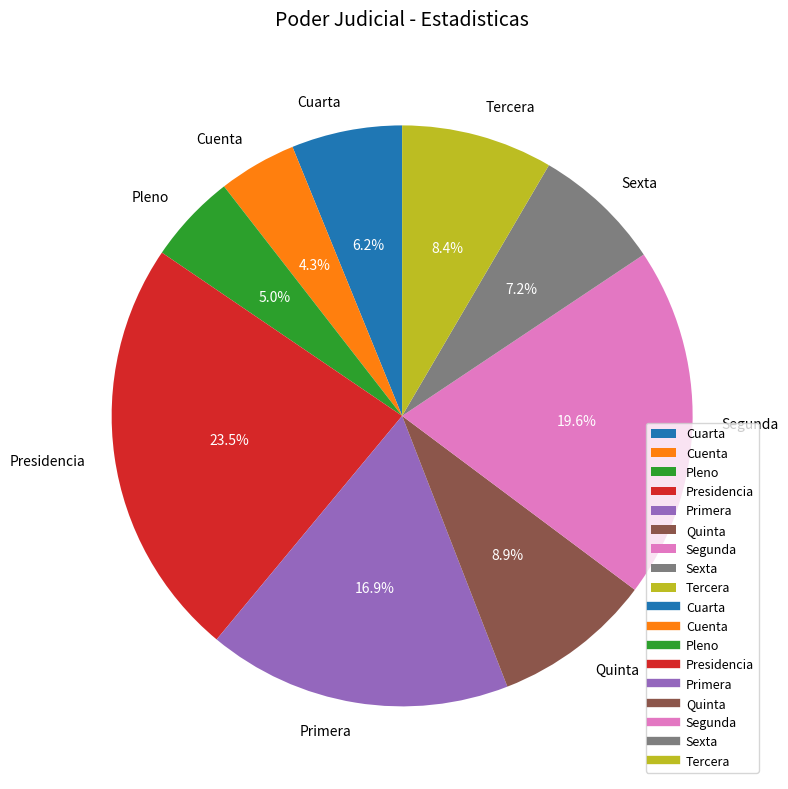

To the nearest percent, what portion does Tercera represent?

8%